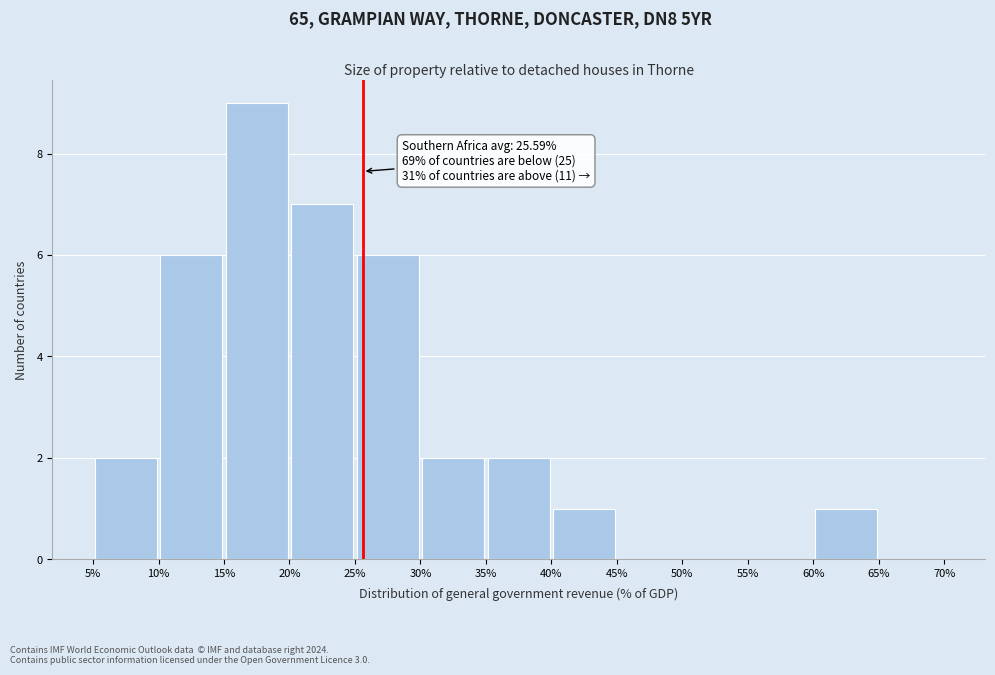

Which range on the x-axis has the tallest bar?

15% to 20%